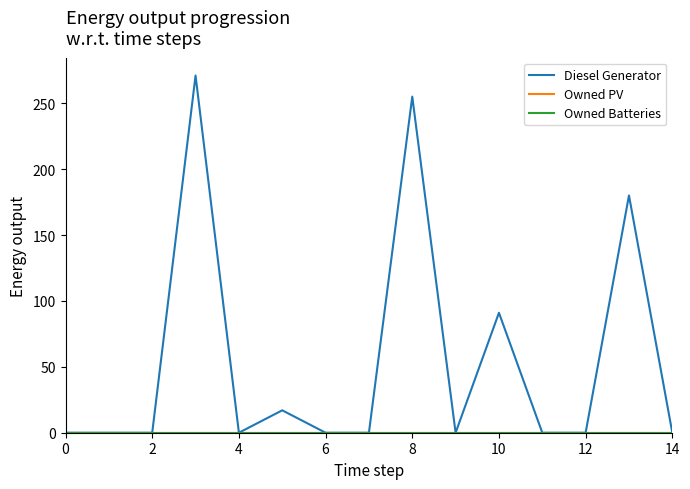

Which series has the largest range (max minus min)?

Diesel Generator